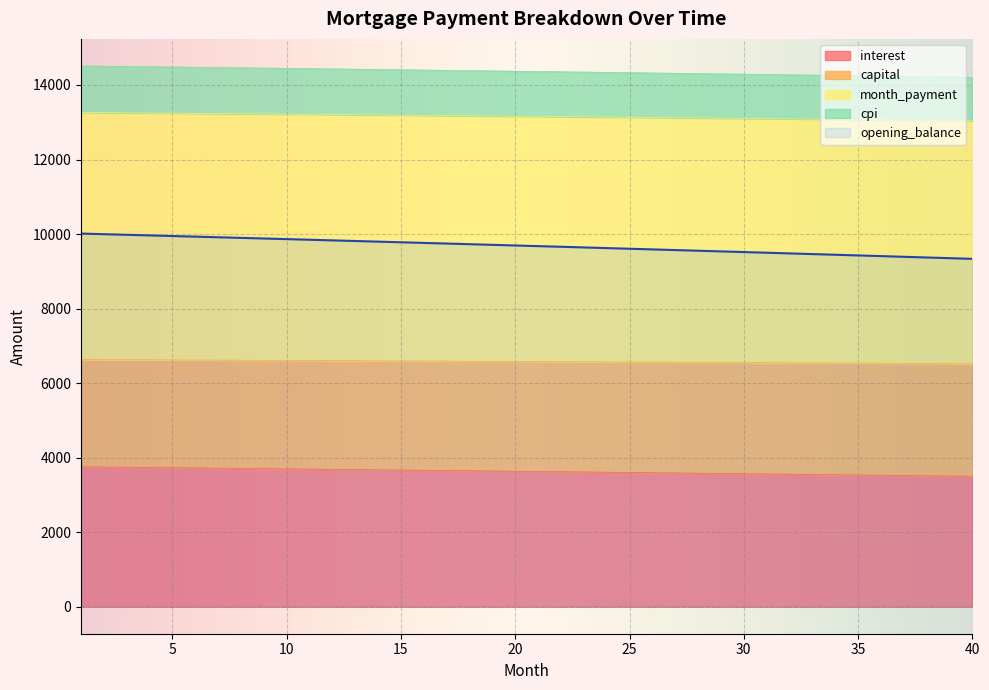

What is the highest value of the opening_balance series?

10012.5